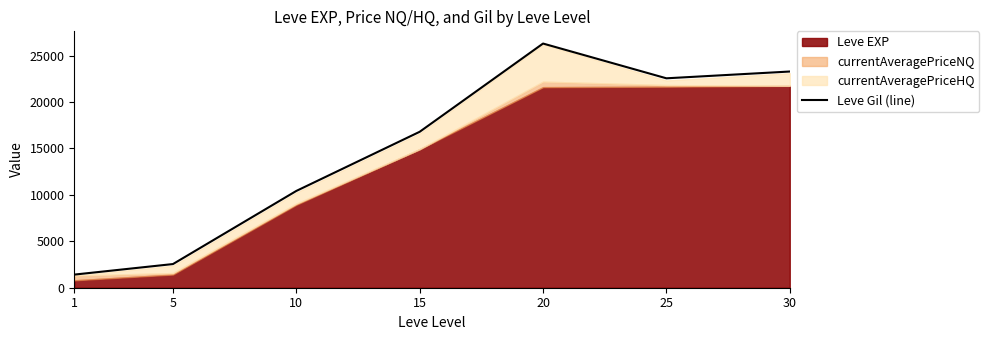

What is the change in value from 15 to 30?

+6489.7